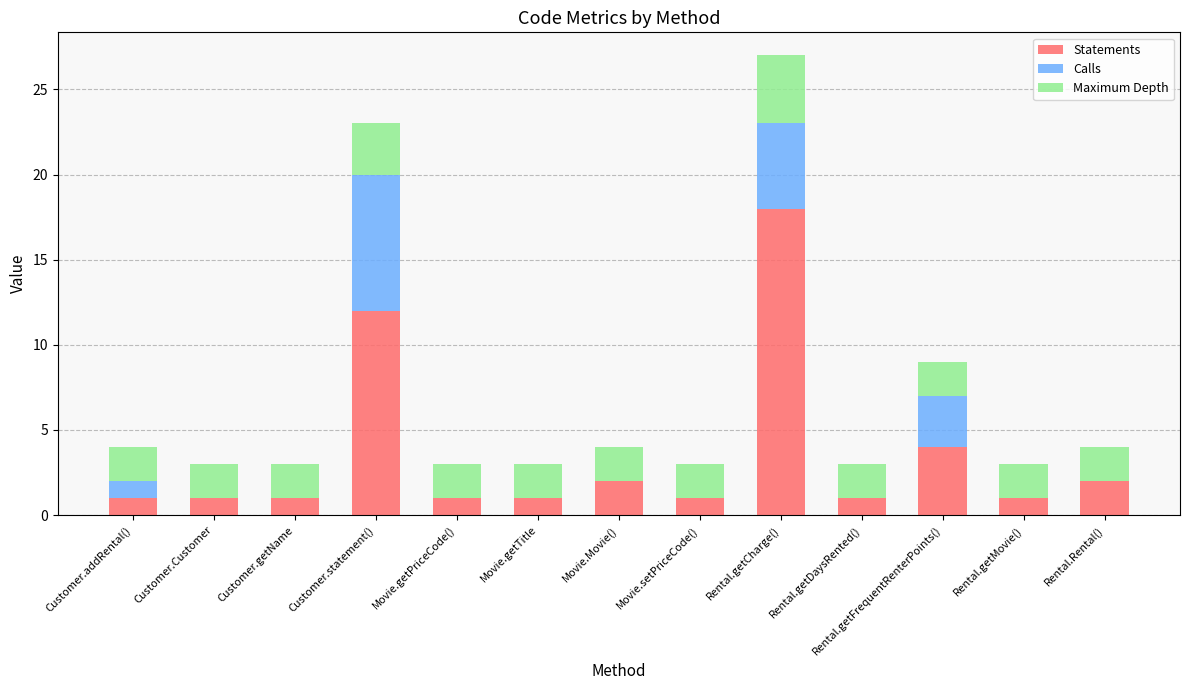

At which label does Statements reach its peak?

Rental.getCharge()